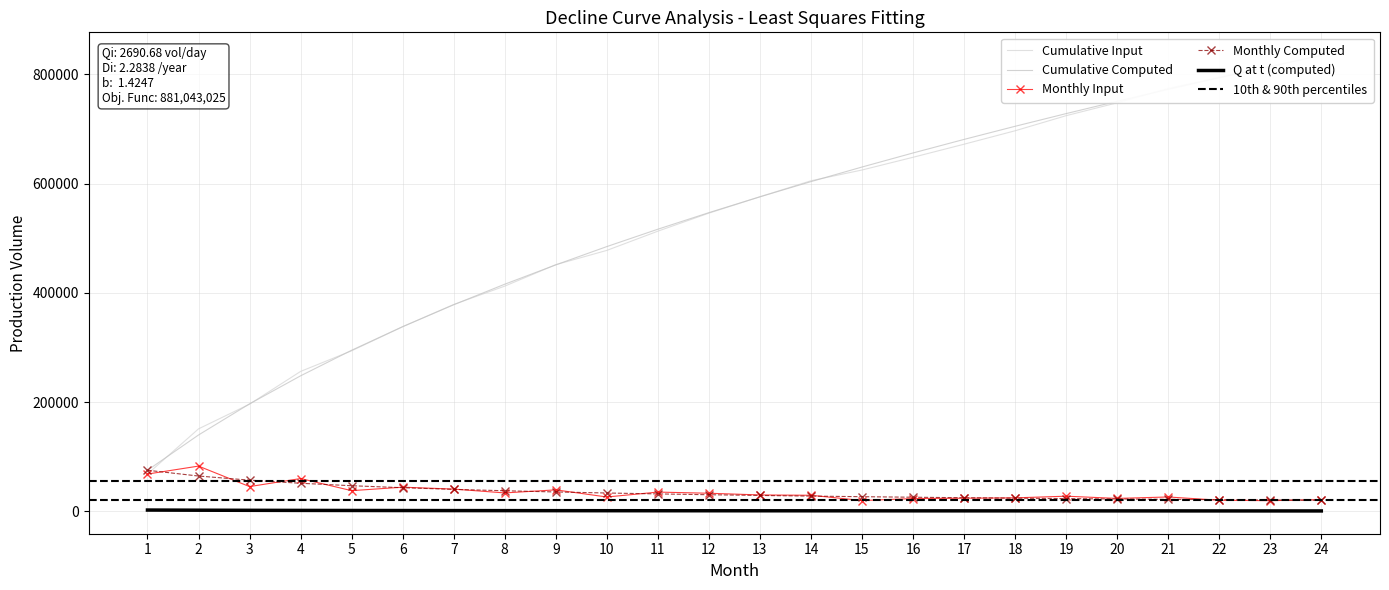

Read the Cumulative Input value at 24.

835292.3